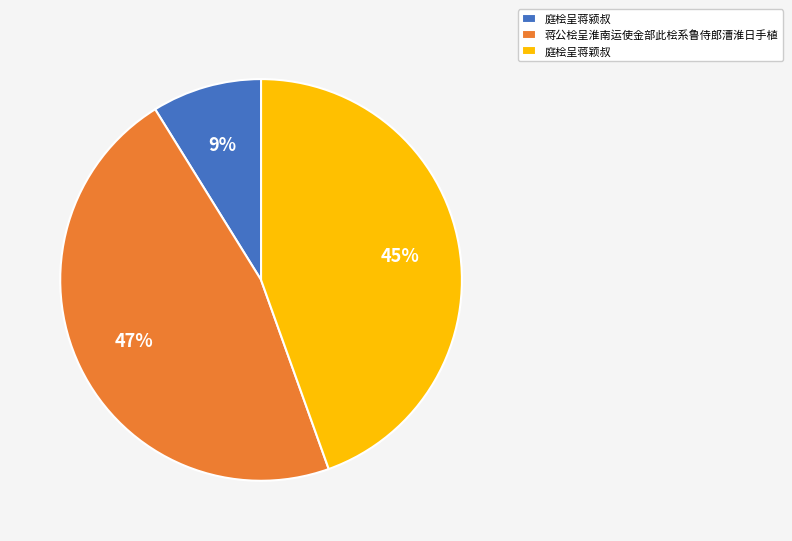

True or false: 蒋公桧呈淮南运使金部此桧系鲁侍郎漕淮日手植 accounts for 47% of the total.

True